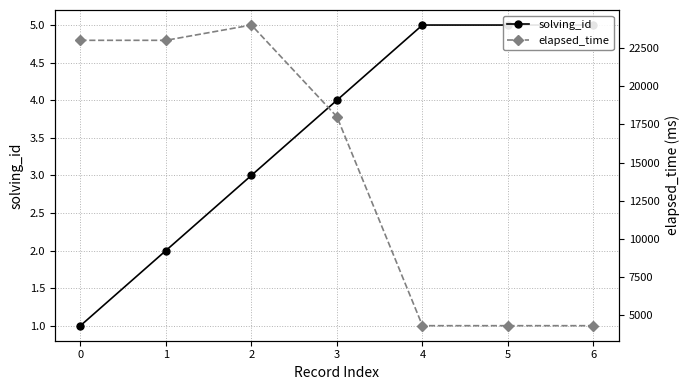

What is the average value of the solving_id series?

4